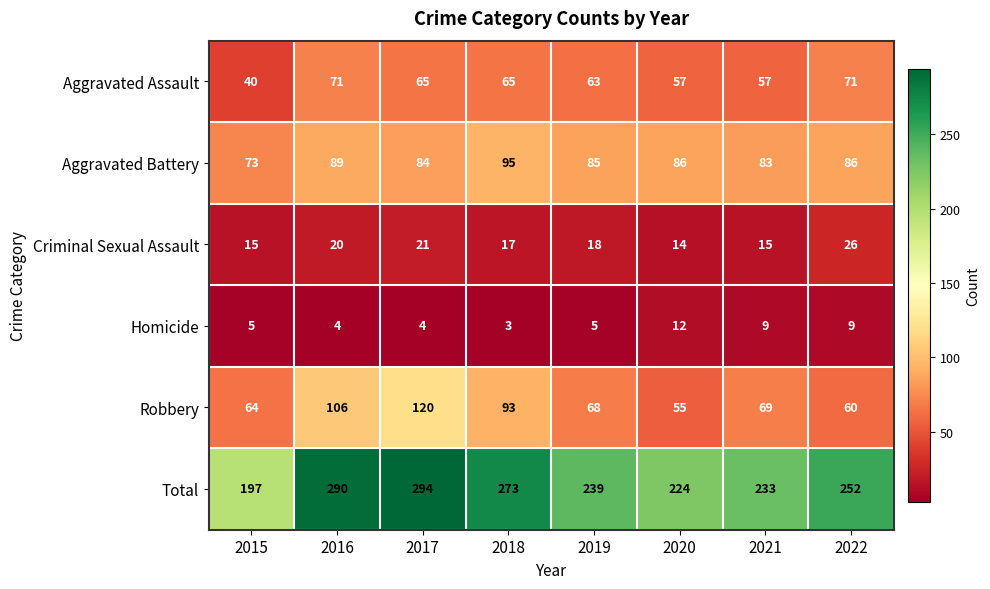

True or false: Homicide has a value of 5 at 2015.

True